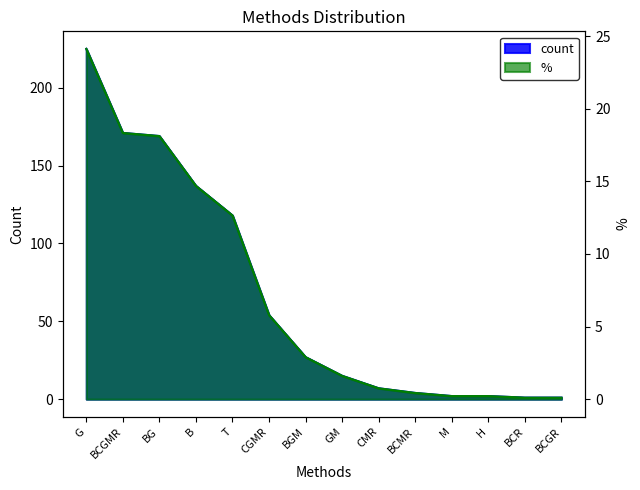

How many values in the % series are below 2?

7